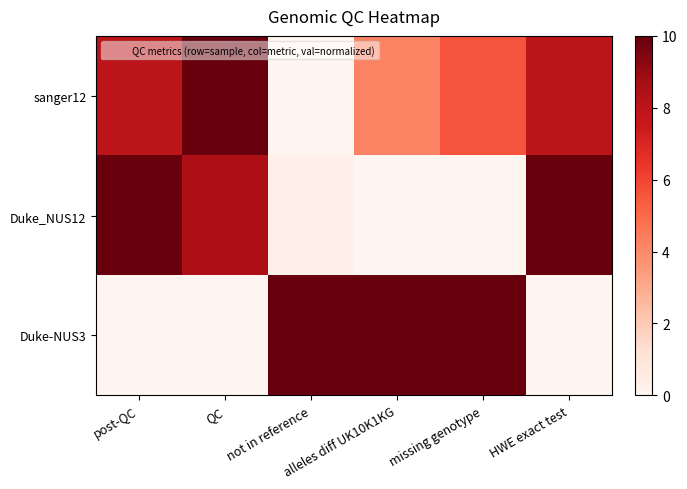

What is the difference between the highest and lowest values at not in reference?

10.0